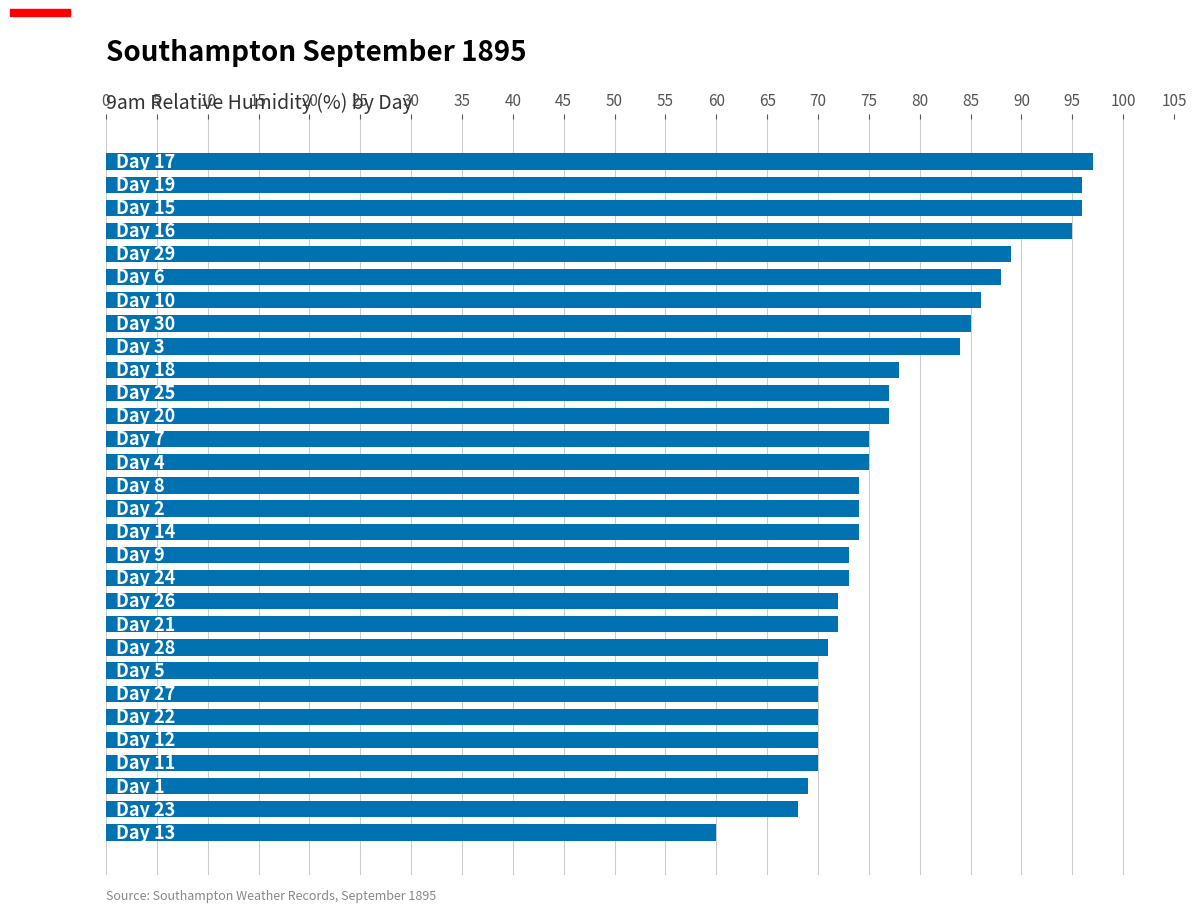

What is the average value?

78